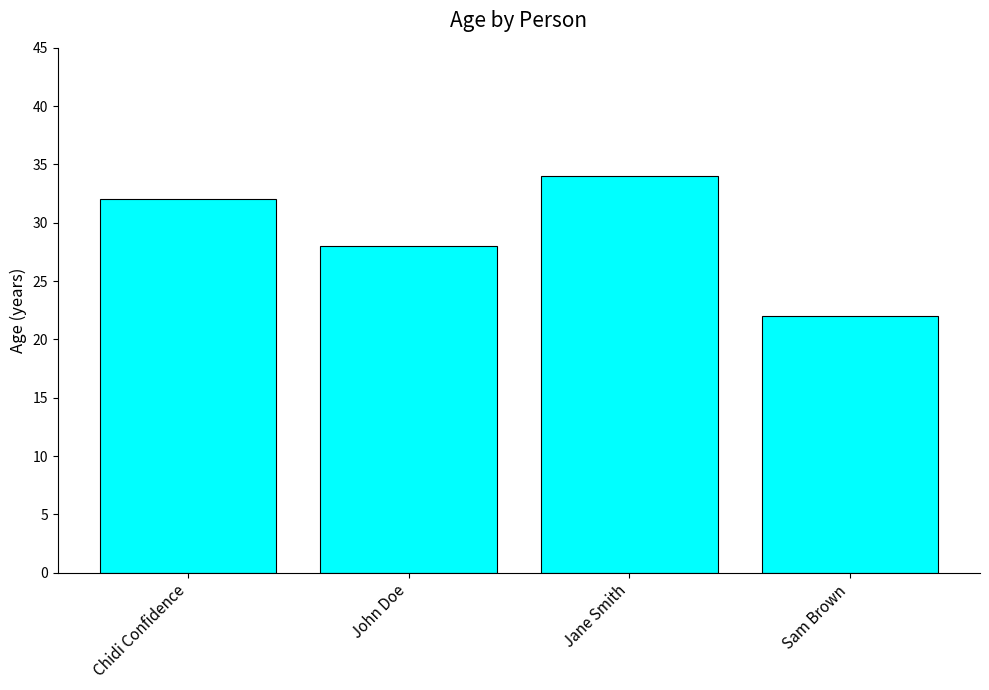

Rank the categories by value from lowest to highest.

Sam Brown, John Doe, Chidi Confidence, Jane Smith